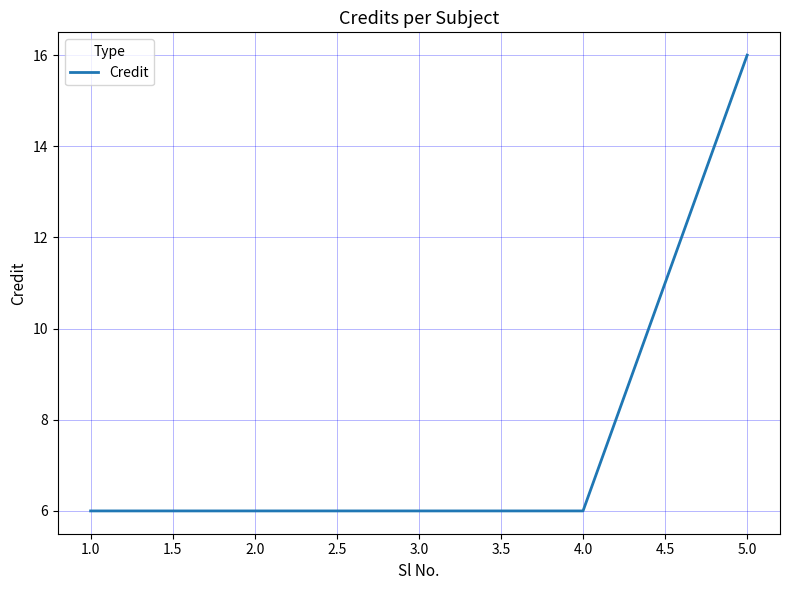

Does the chart have visible grid lines?

Yes